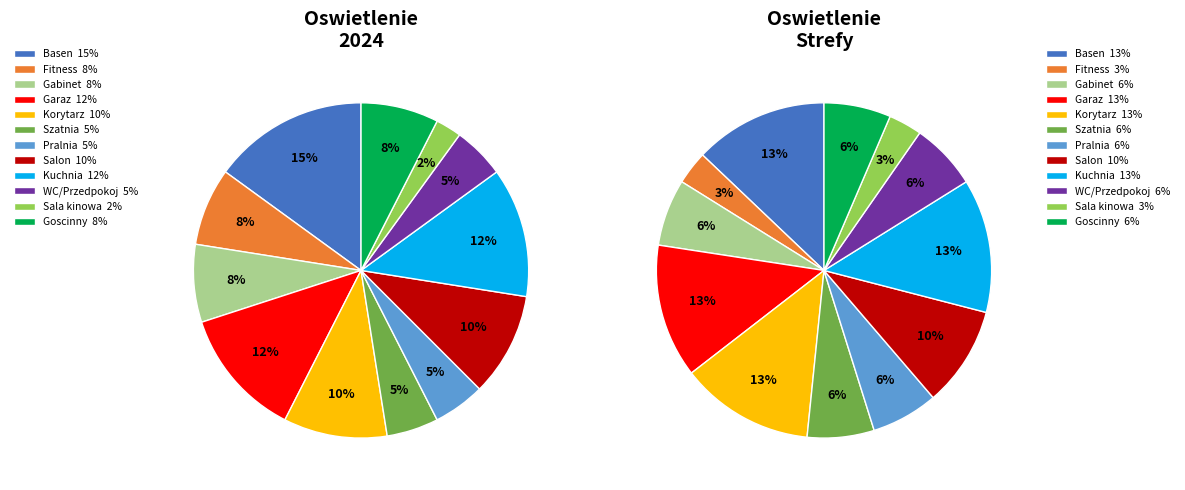

True or false: Basen accounts for 21% of the total.

False